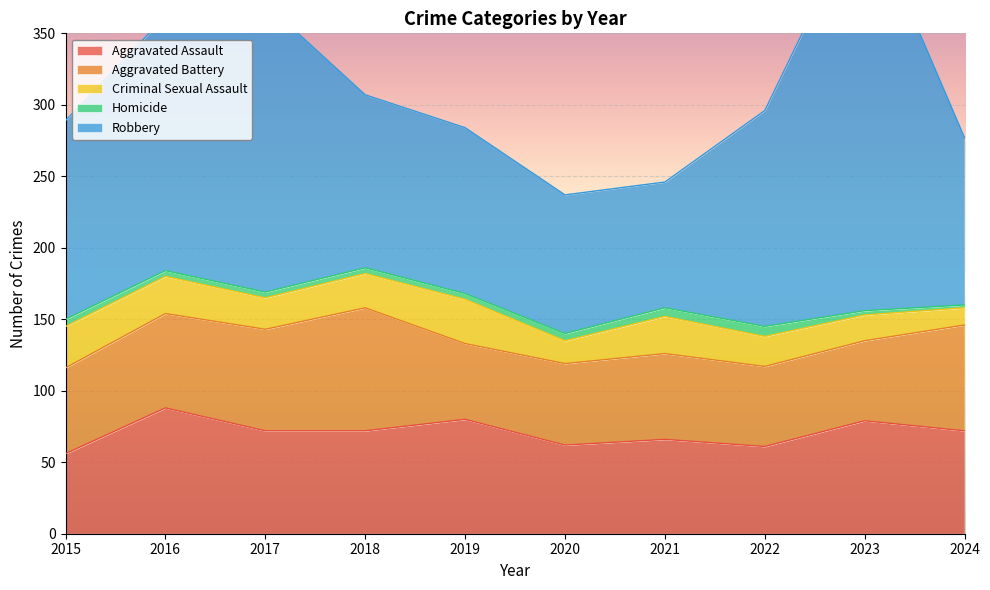

Rank the series by their maximum value, from highest to lowest.

Robbery, Aggravated Assault, Aggravated Battery, Criminal Sexual Assault, Homicide